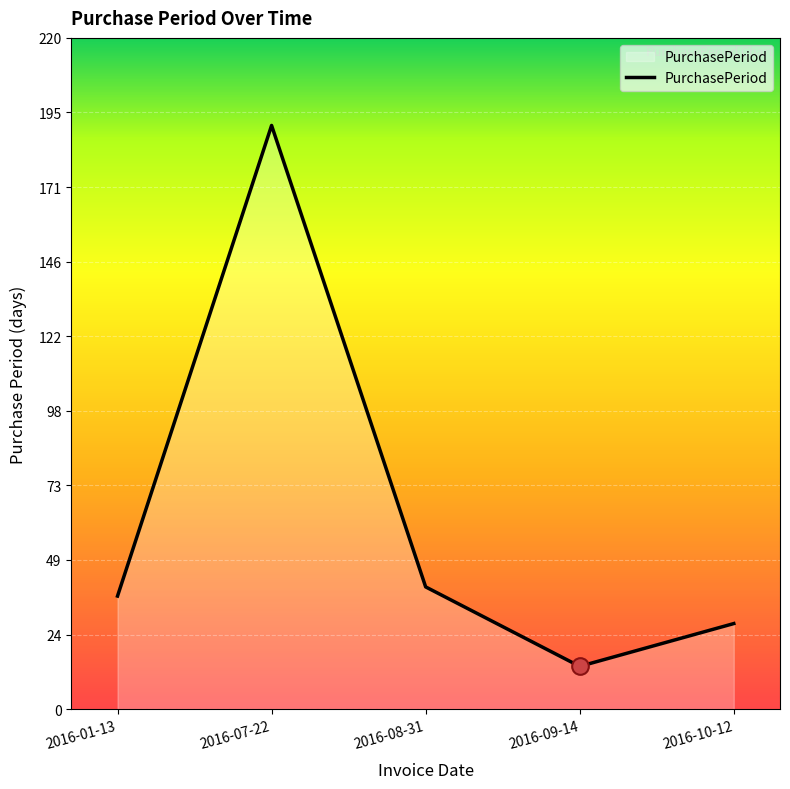

Reading left to right, list all the values displayed in this chart.

37	191	40	14	28